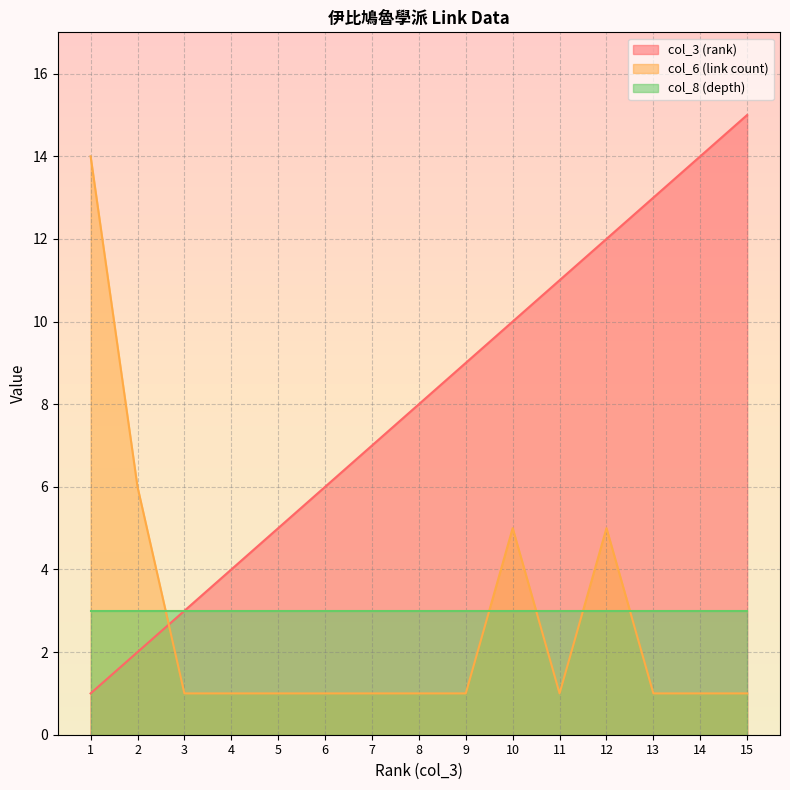

What is the value of the col_6 (link count) point at the 5th from the left?

1